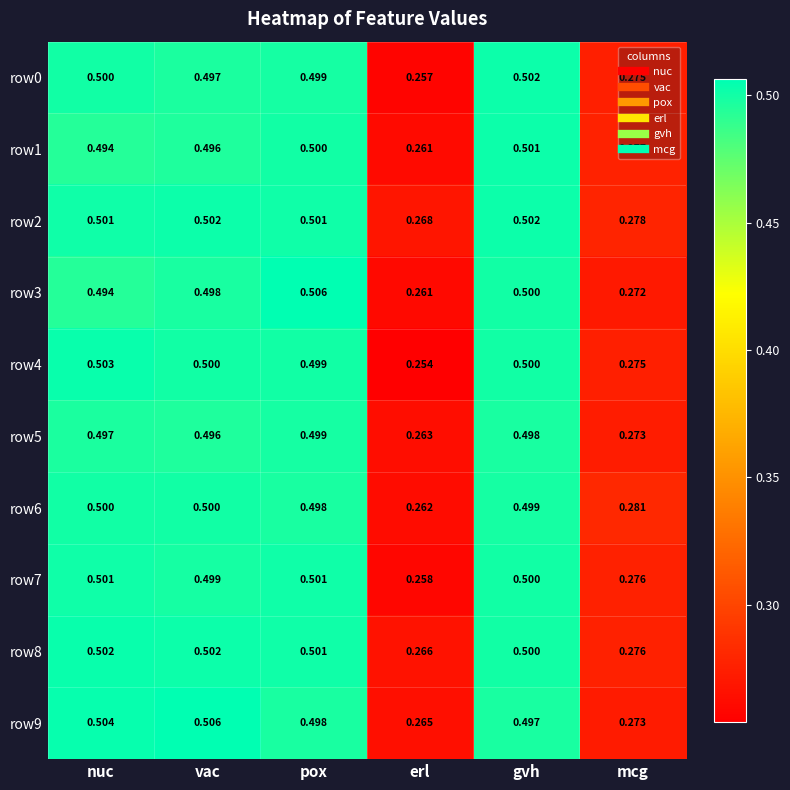

At which category is the sum across all series the highest?

pox